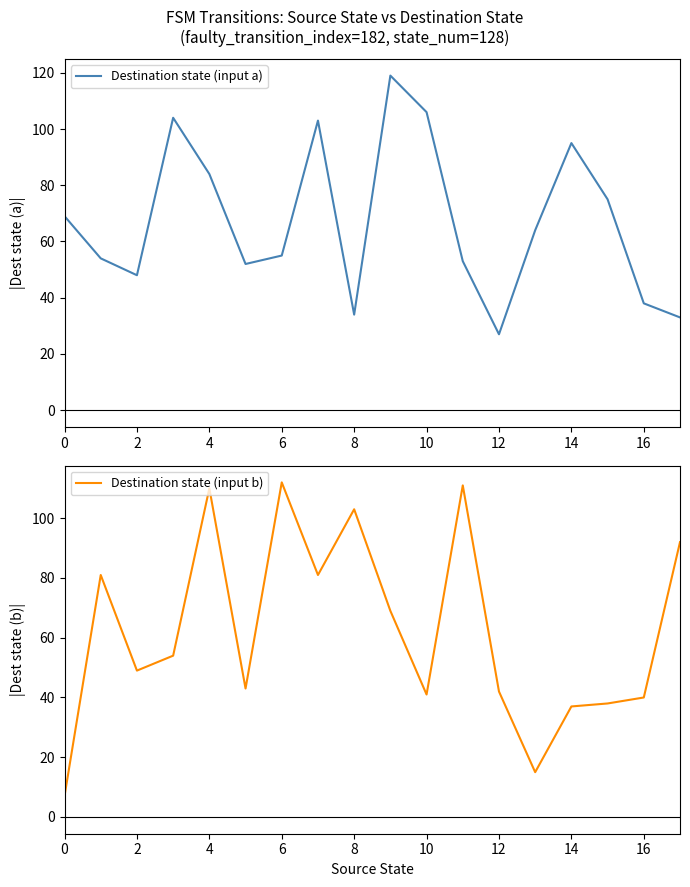

What is the difference between the second highest and minimum values in the Destination state (input a) series?

79